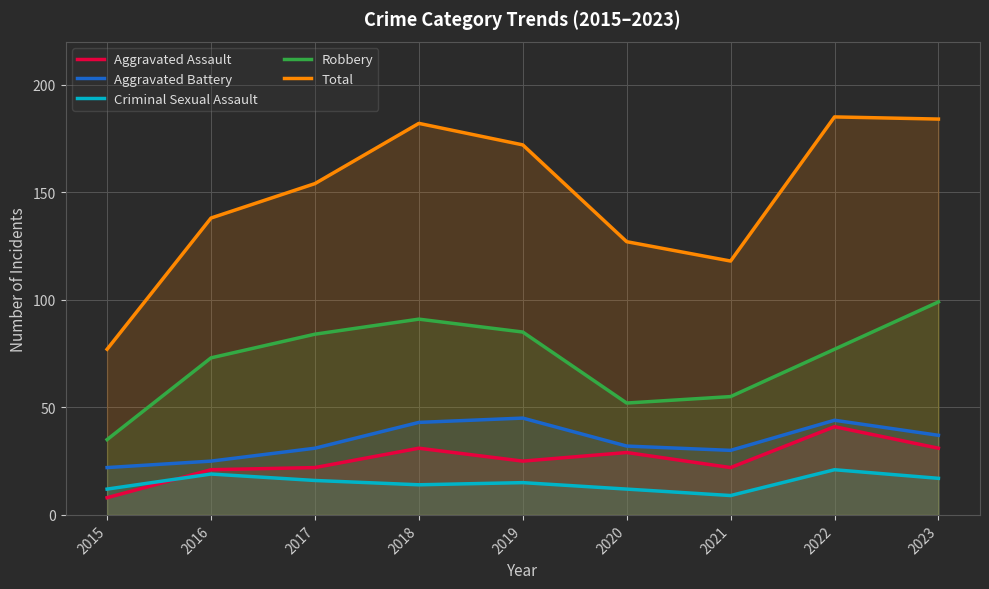

How many data points does each series have?

9